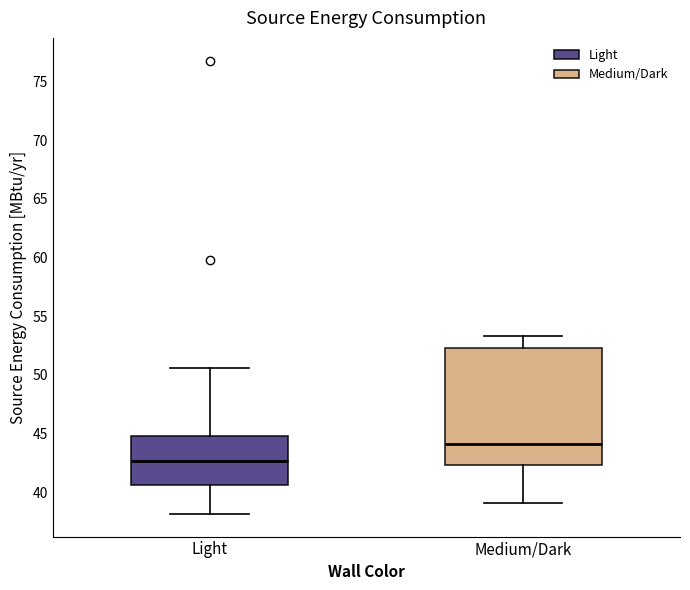

Reading left to right, read every box against the y-axis: the position of its median line, the range the box covers, and the ends of its whiskers. The values are not printed on the chart, so give them approximately, as read against the axis.

Light: median 42.5, box 40.5 to 45.0, whiskers 38.0 to 50.5
Medium/Dark: median 44.0, box 42.5 to 52.5, whiskers 39.0 to 53.5